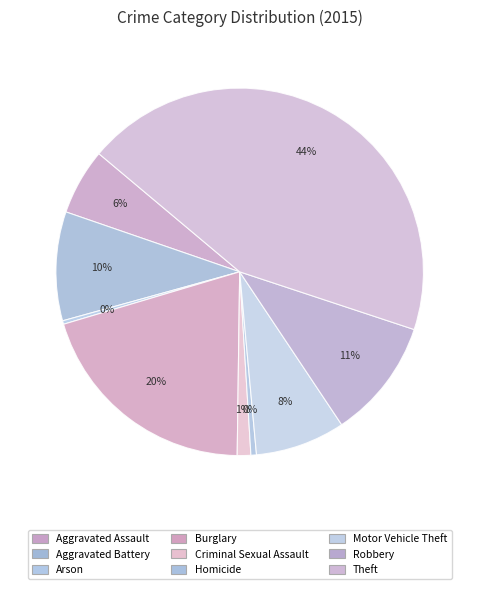

Which slice is the smallest?

Arson